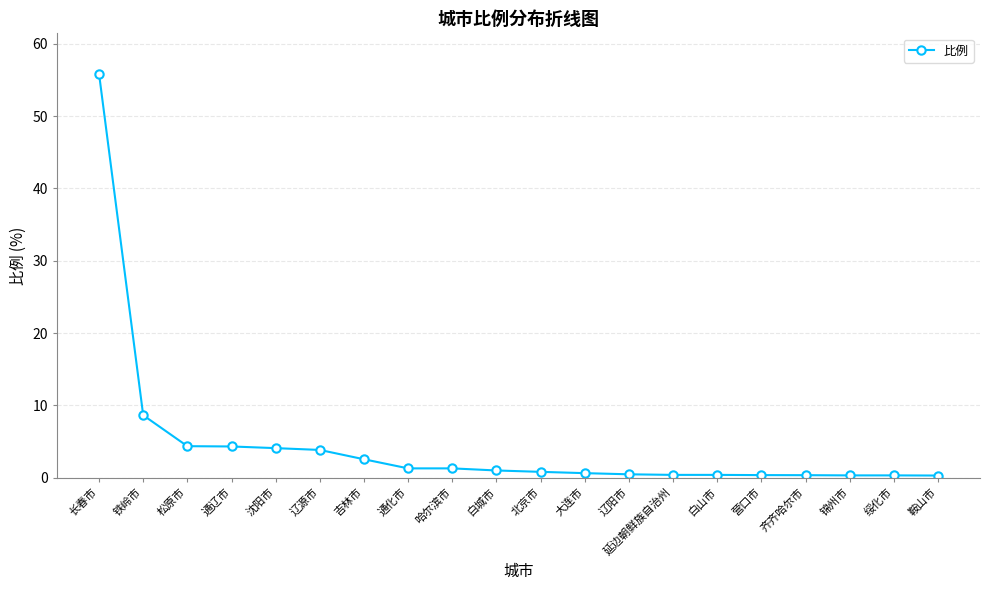

Where is the data nearest to the value 28?

铁岭市